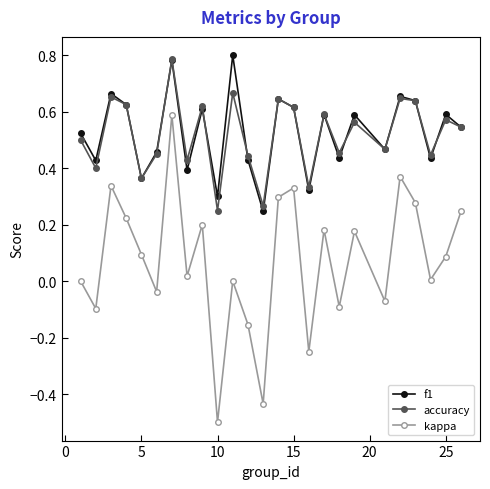

Which series has the widest spread of values?

kappa